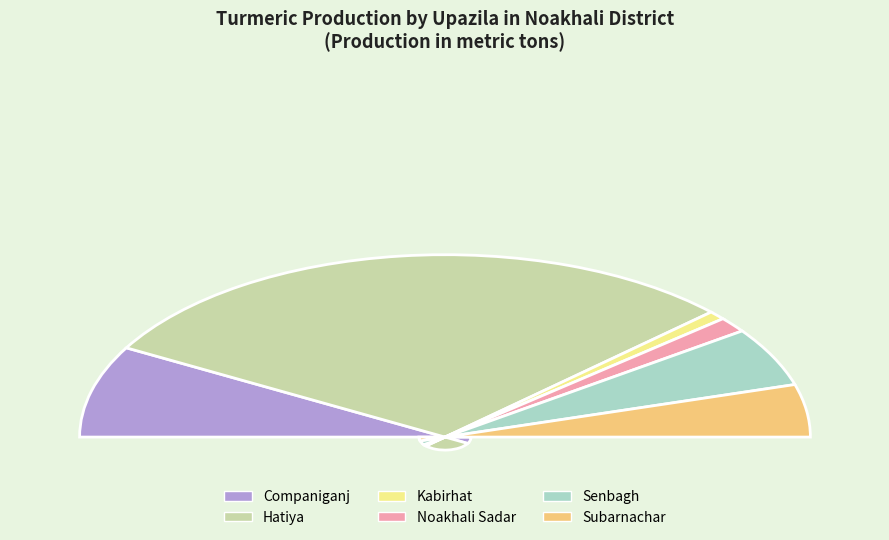

To the nearest percent, what portion does Noakhali Sadar represent?

3%